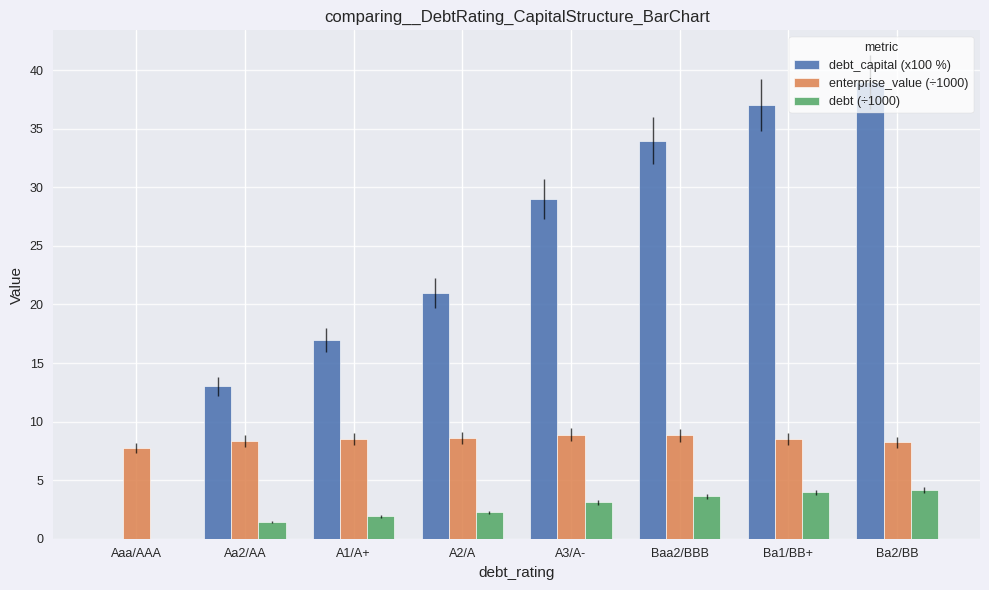

The value of debt_capital (x100 %) at Aaa/AAA is 12.0. True or false?

False